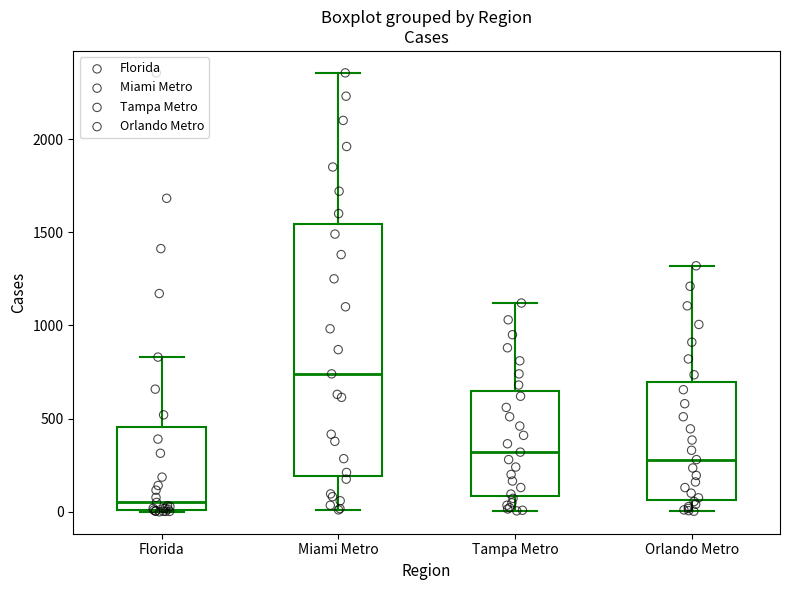

Reading left to right, read every box against the y-axis: the position of its median line, the range the box covers, and the ends of its whiskers. The values are not printed on the chart, so give them approximately, as read against the axis.

Florida: median 50, box 0 to 450, whiskers 0 to 850
Miami Metro: median 750, box 200 to 1550, whiskers 0 to 2350
Tampa Metro: median 300, box 100 to 650, whiskers 0 to 1100
Orlando Metro: median 300, box 50 to 700, whiskers 0 to 1300